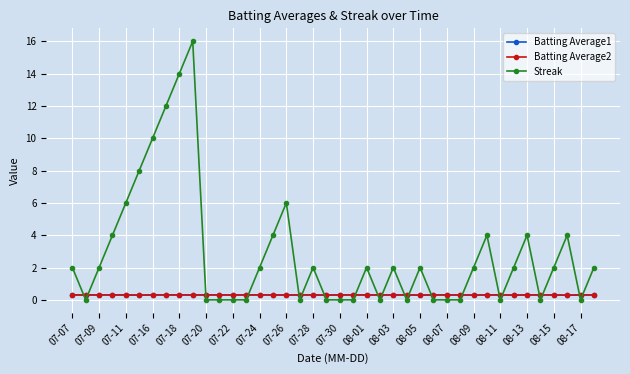

True or false: Streak and Batting Average2 intersect in this chart.

True